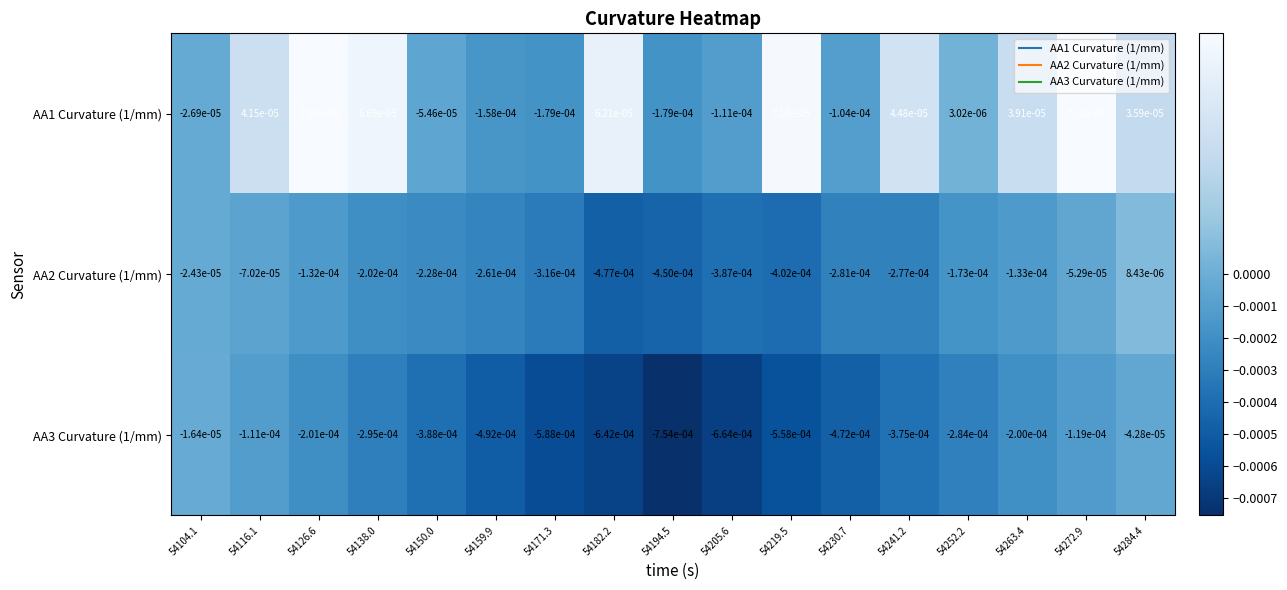

Is the value of AA3 Curvature (1/mm) at 54252.2 greater than the value of AA2 Curvature (1/mm) at 54150.0?

No